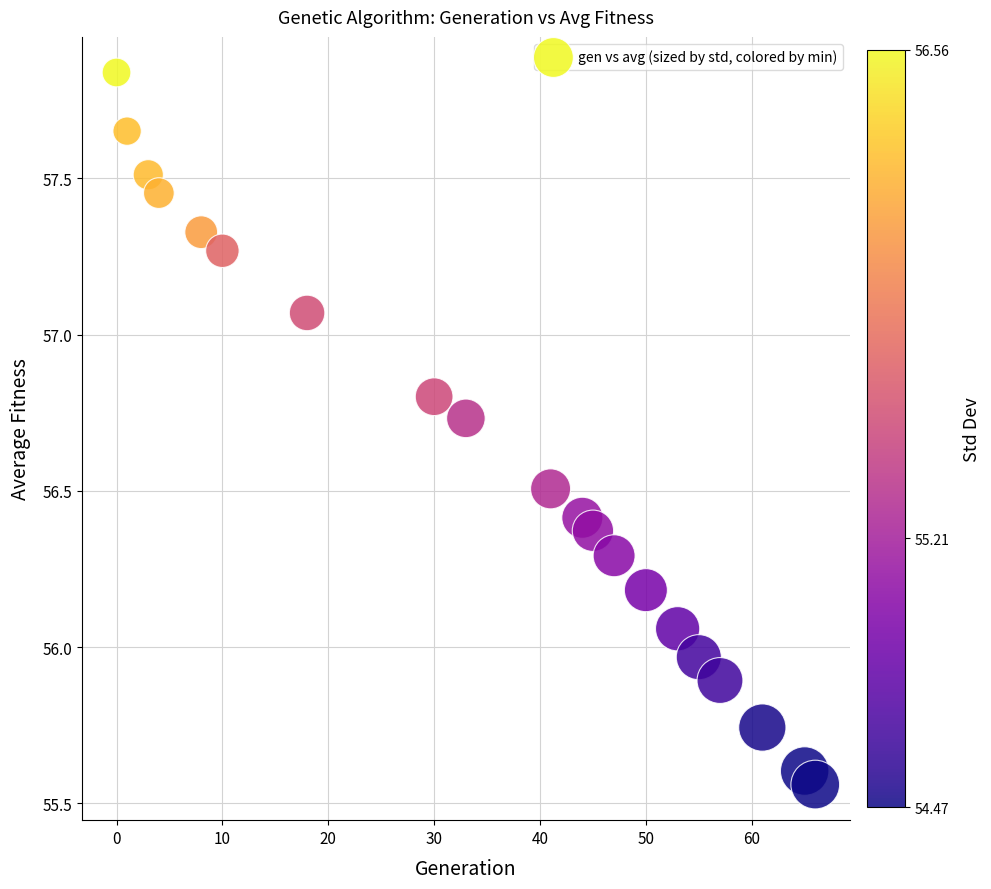

What is the range of X values (max minus min)?

66.0